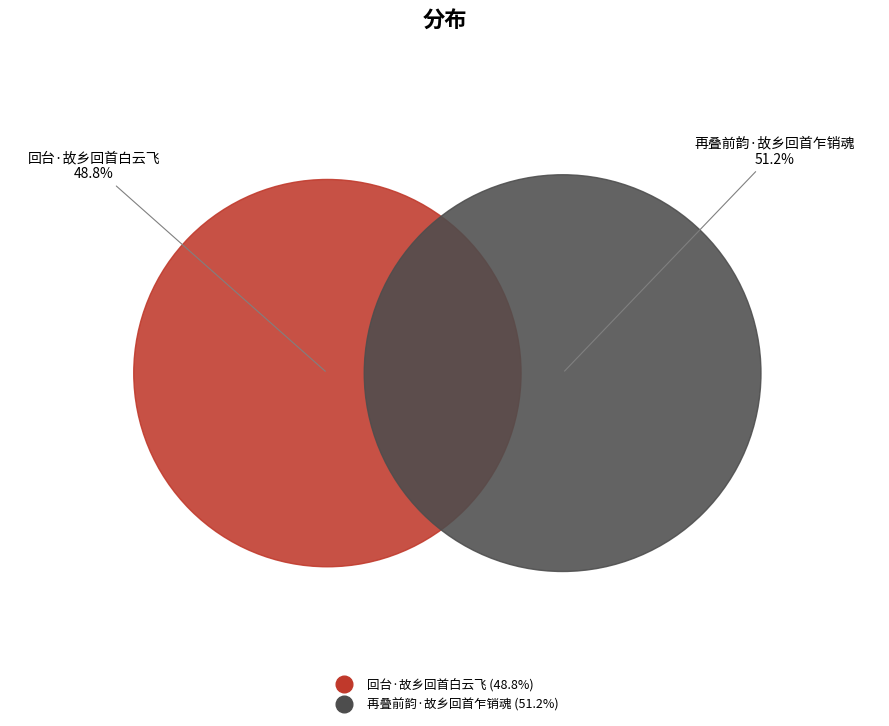

What is the total percentage of 回台·故乡回首白云飞 and 再叠前韵·故乡回首乍销魂?

100.0%